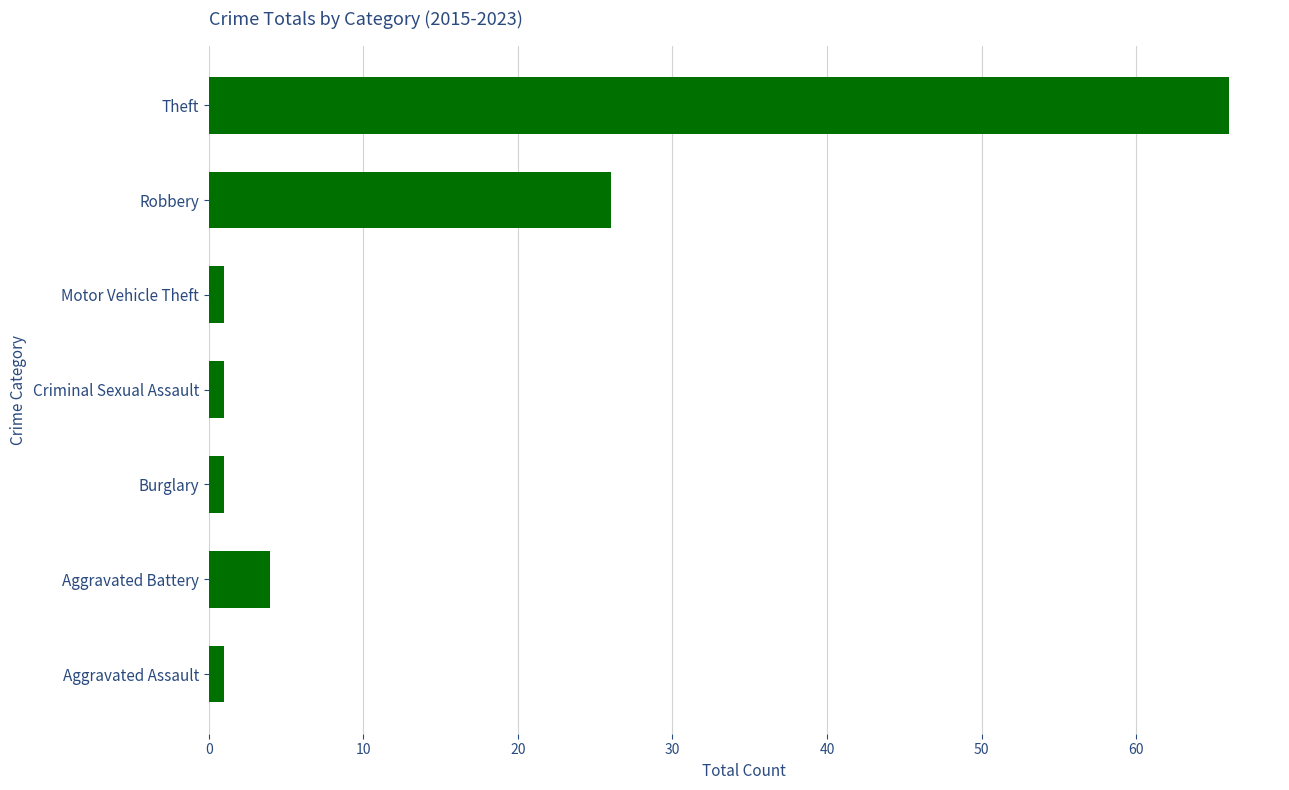

Reading bottom to top, list all the values displayed in this chart.

1	4	1	1	1	26	66